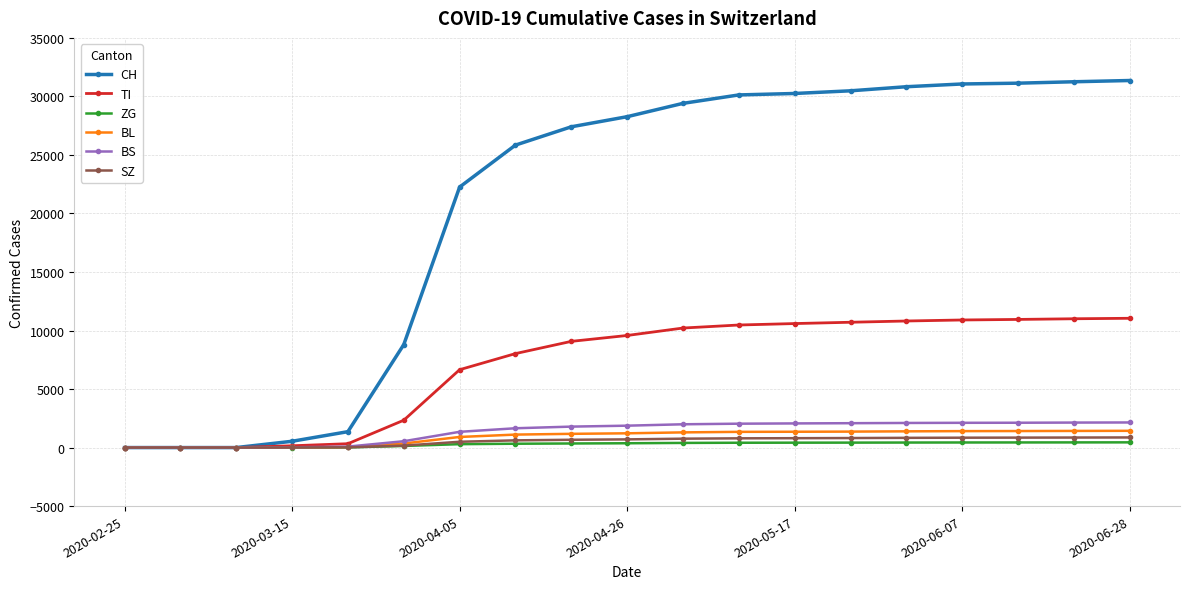

Which series has the largest range (max minus min)?

CH